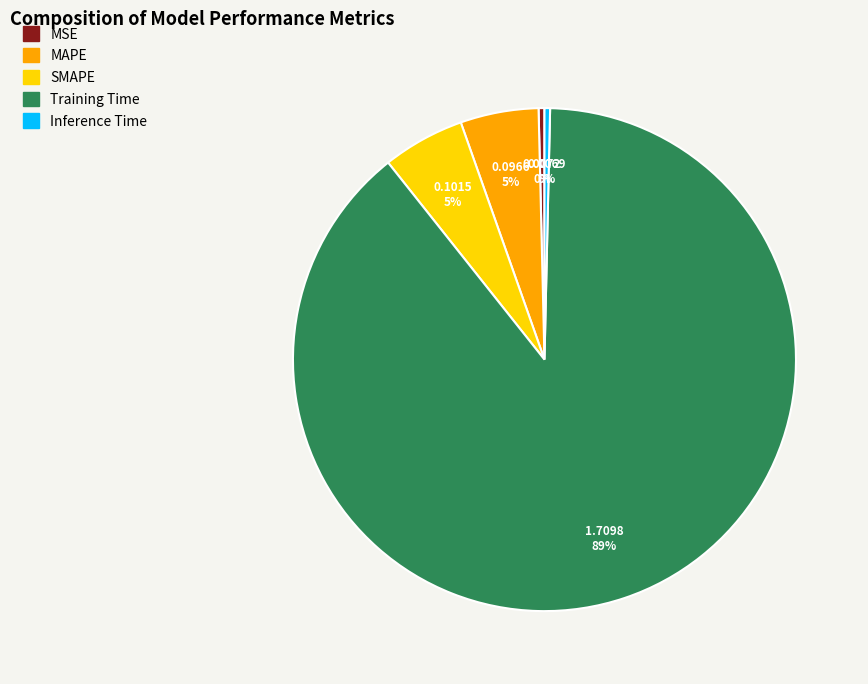

Is the sum of SMAPE and Training Time greater than half?

Yes